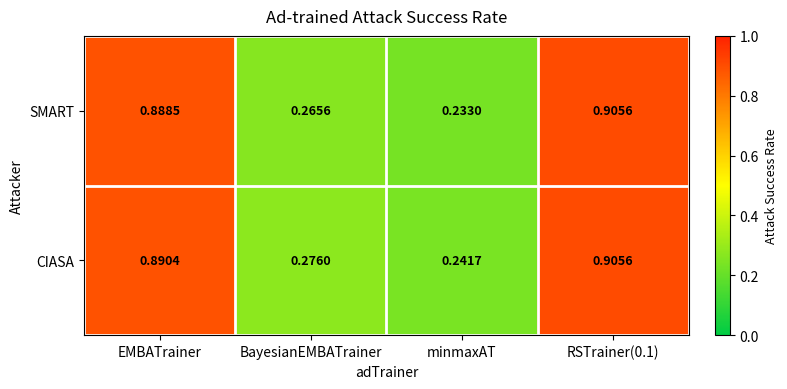

Is the value of CIASA at BayesianEMBATrainer greater than the value of SMART at minmaxAT?

Yes